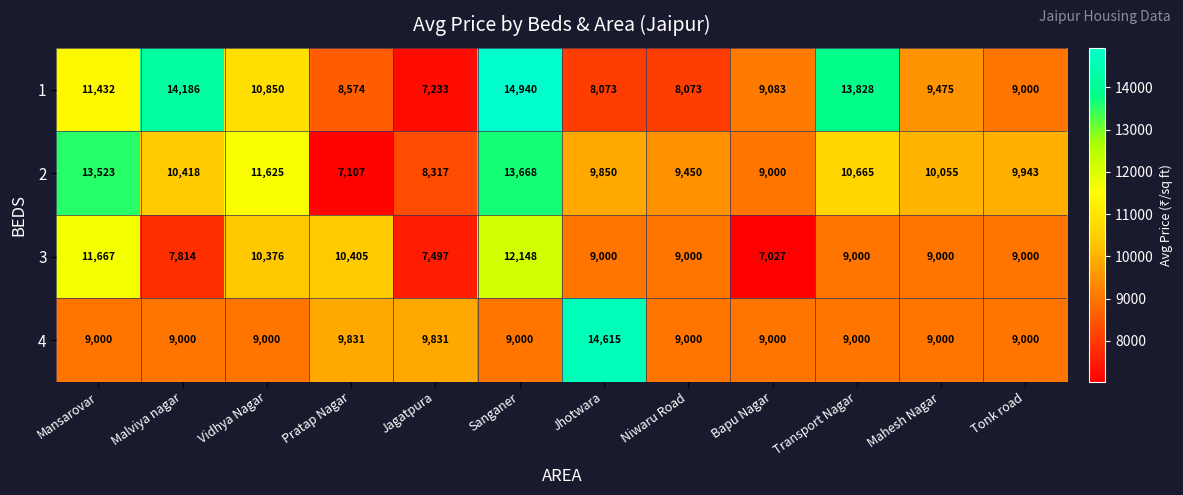

What is the sum of all 3 values?

111934